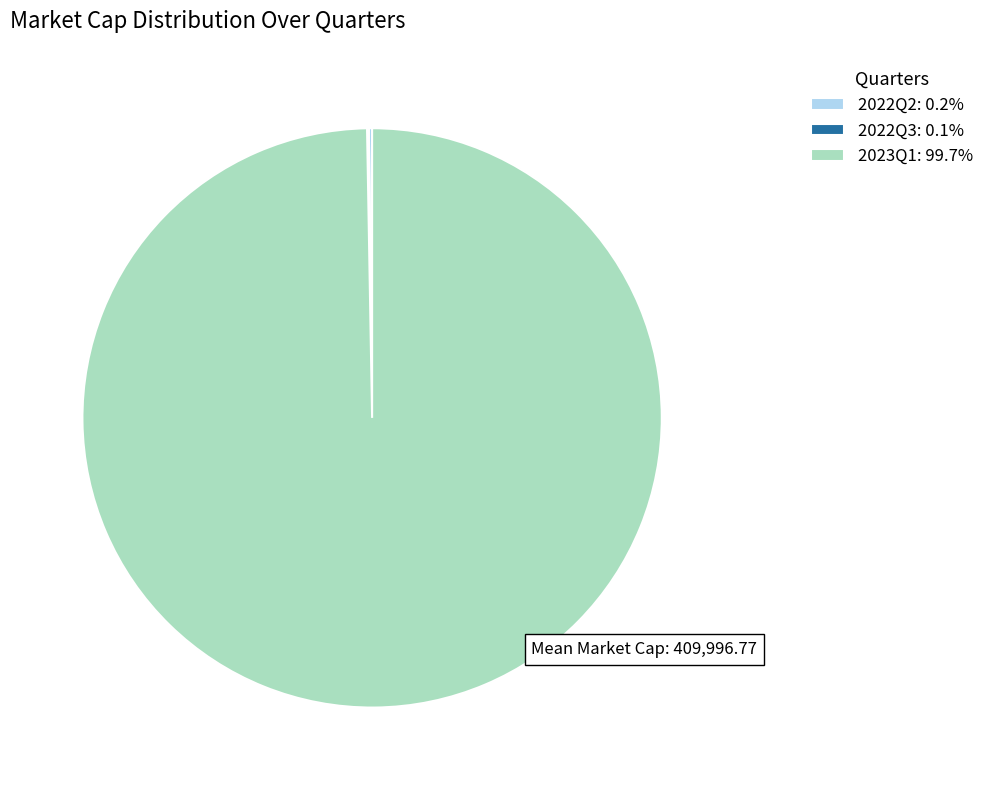

The 2023Q1 slice represents 100% of the pie. True or false?

True